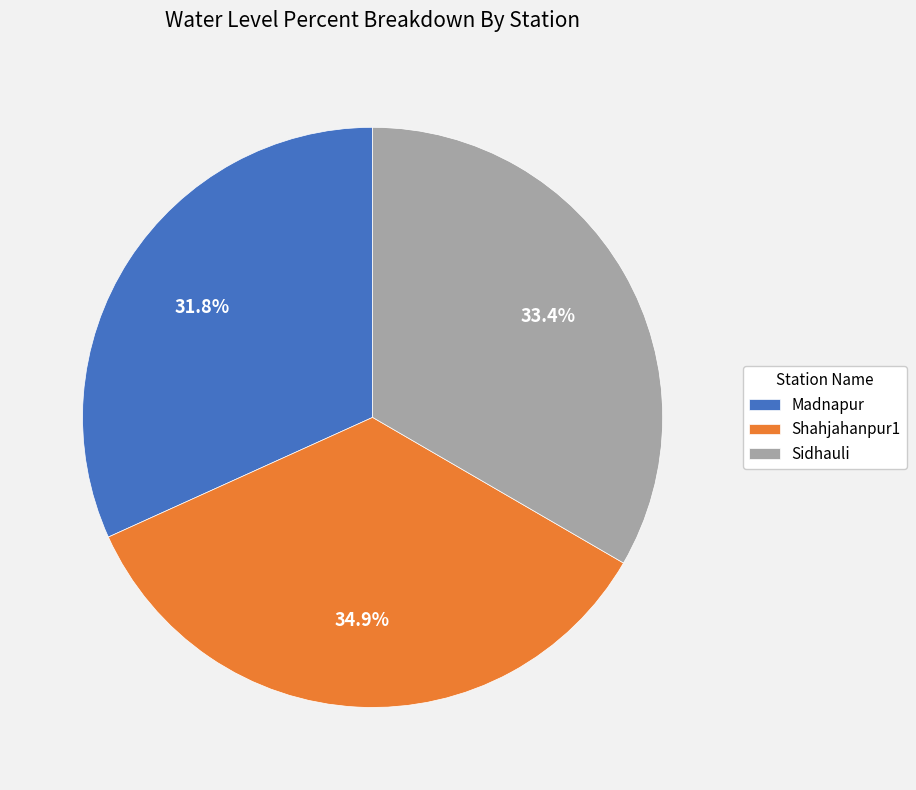

Combined, what portion of the pie is Sidhauli and Shahjahanpur1?

68.2%